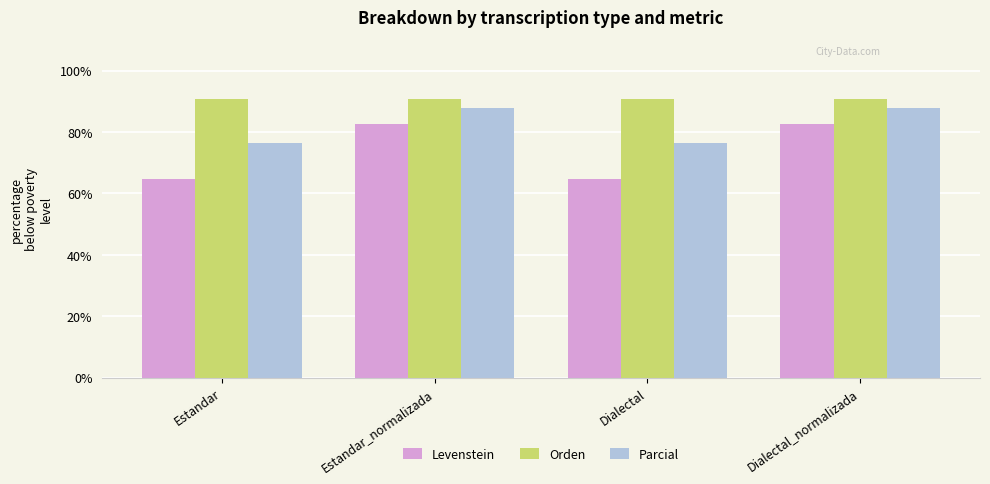

Read the Orden value at Dialectal_normalizada.

90.9